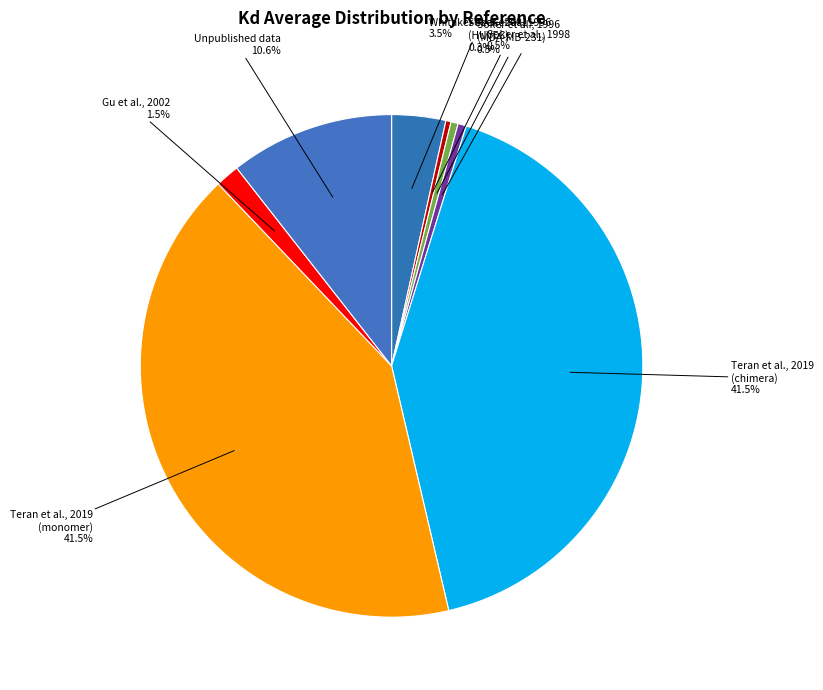

Does Soker et al., 1998 account for over 50% of the chart?

No